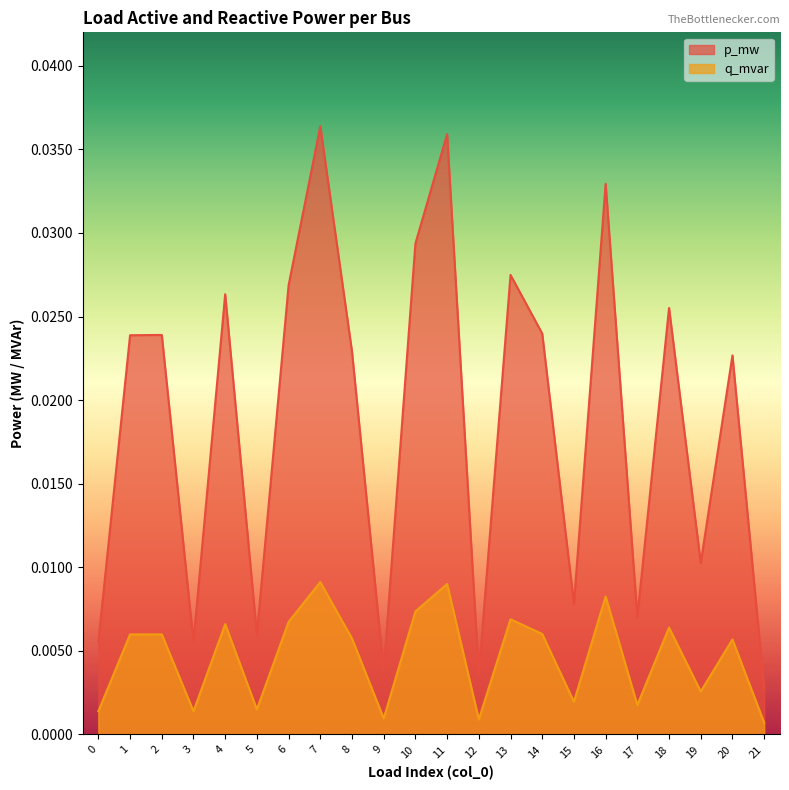

The value of q_mvar at 1 is 0.0. True or false?

False